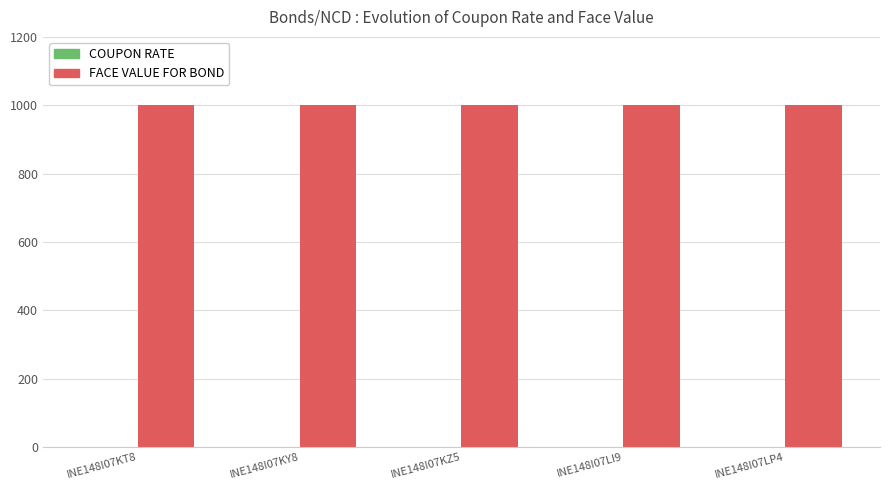

Which has a higher value, INE148I07LI9 or INE148I07KT8?

INE148I07LI9